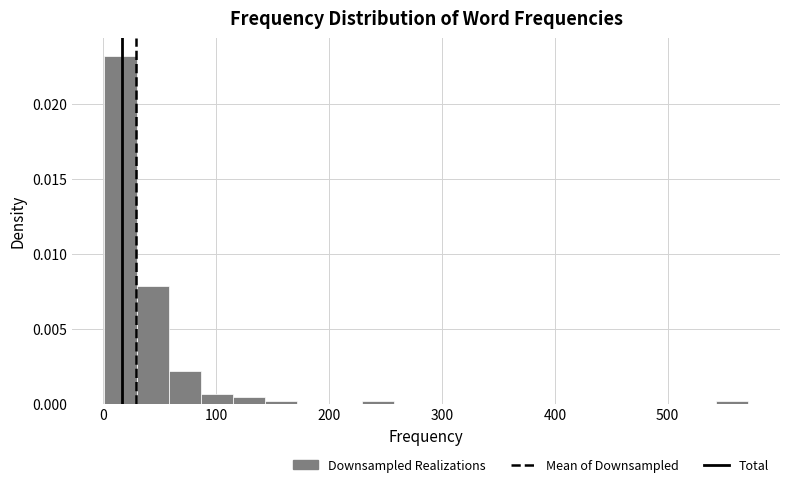

Read against the x-axis, roughly where is the centre of the tallest bar?

20